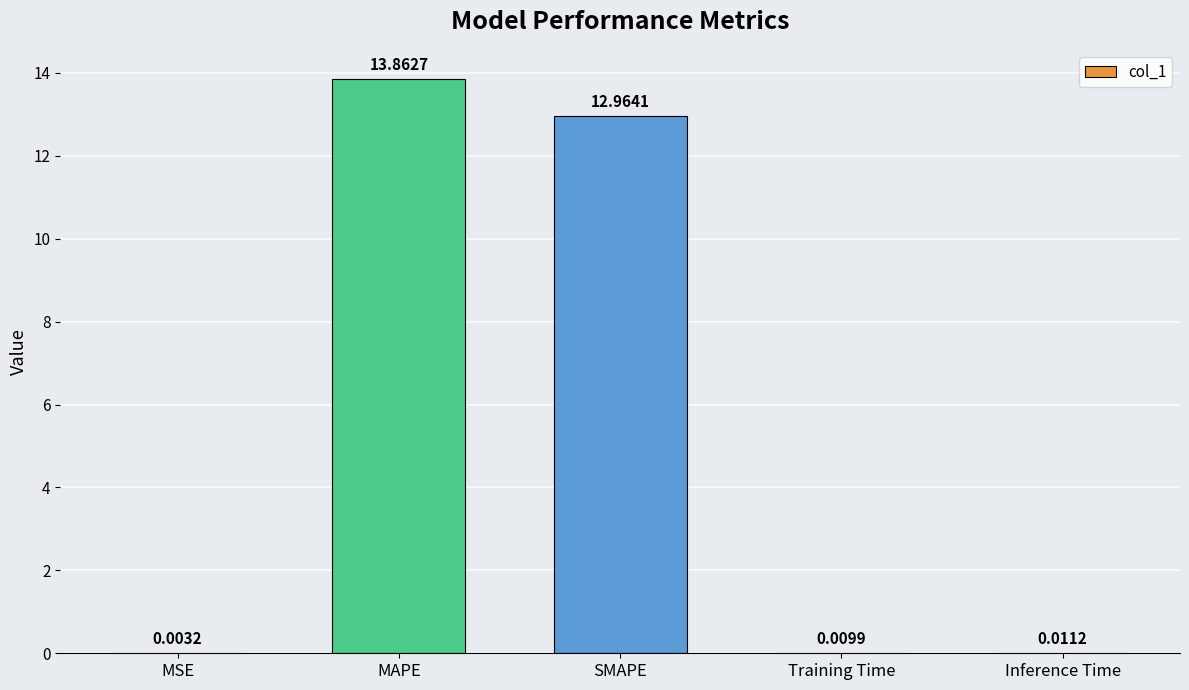

Which label corresponds to the largest value in the chart?

MAPE